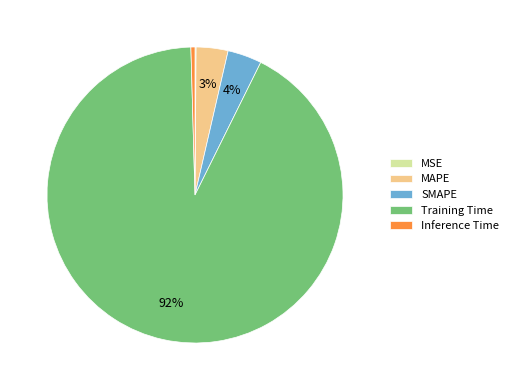

Is there a majority slice in this chart?

Yes